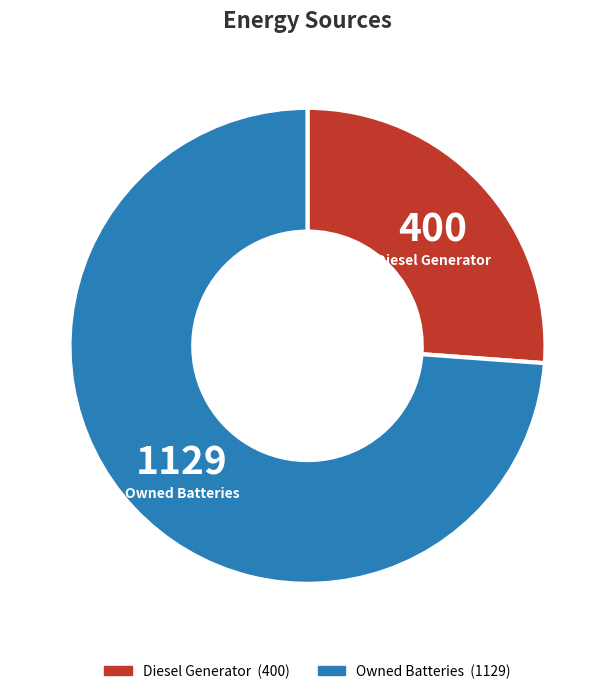

Does any single category account for the majority?

Yes